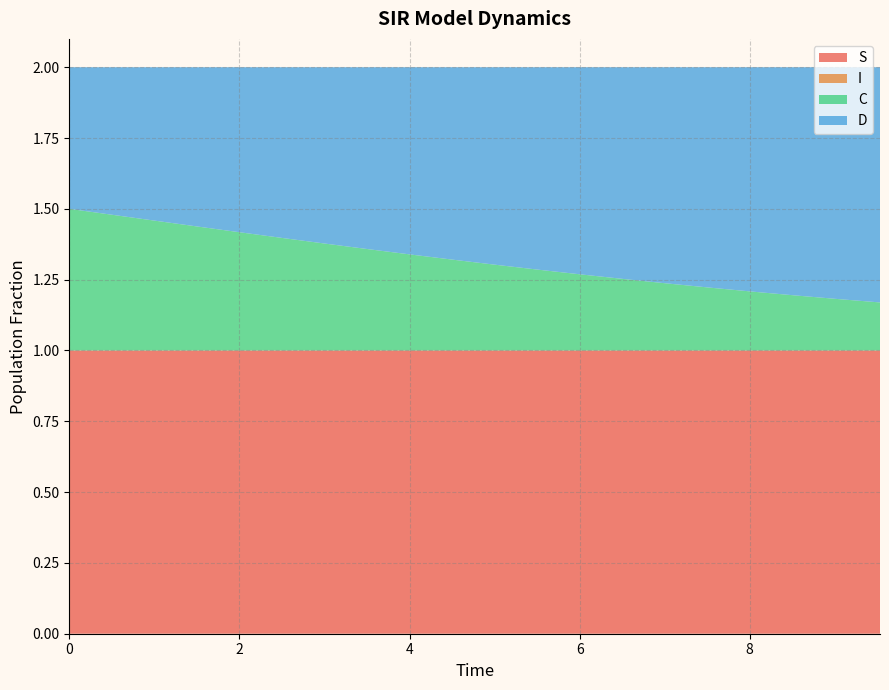

Reading left to right, what are all the values shown in this chart?

S: 1.0	1.0	1.0	1.0	1.0	1.0	1.0	1.0	1.0	1.0	1.0	1.0	1.0	1.0	1.0	1.0	1.0	1.0	1.0	1.0
I: 0.0	0.0	0.0	0.0	0.0	0.0	0.0	0.0	0.0	0.0	0.0	0.0	0.0	0.0	0.0	0.0	0.0	0.0	0.0	0.0
C: 0.5	0.5	0.5	0.4	0.4	0.4	0.4	0.4	0.3	0.3	0.3	0.3	0.3	0.3	0.2	0.2	0.2	0.2	0.2	0.2
D: 0.5	0.5	0.5	0.6	0.6	0.6	0.6	0.6	0.7	0.7	0.7	0.7	0.7	0.7	0.8	0.8	0.8	0.8	0.8	0.8